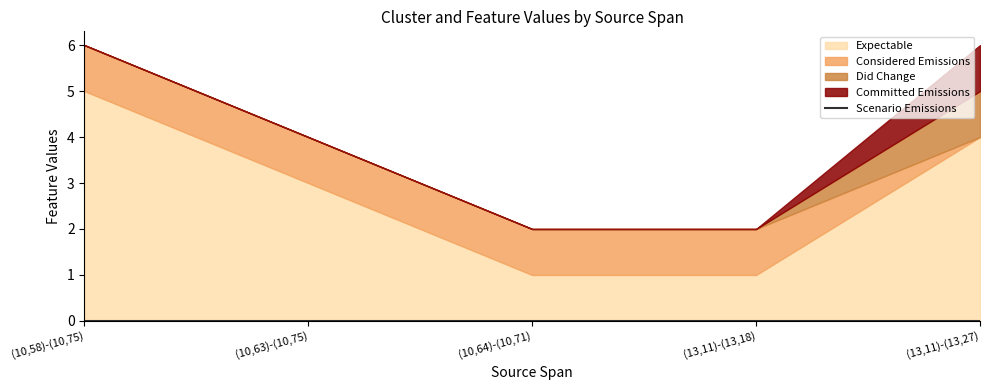

True or false: L-NoChange has a value of 0 at (10,58)-(10,75).

False